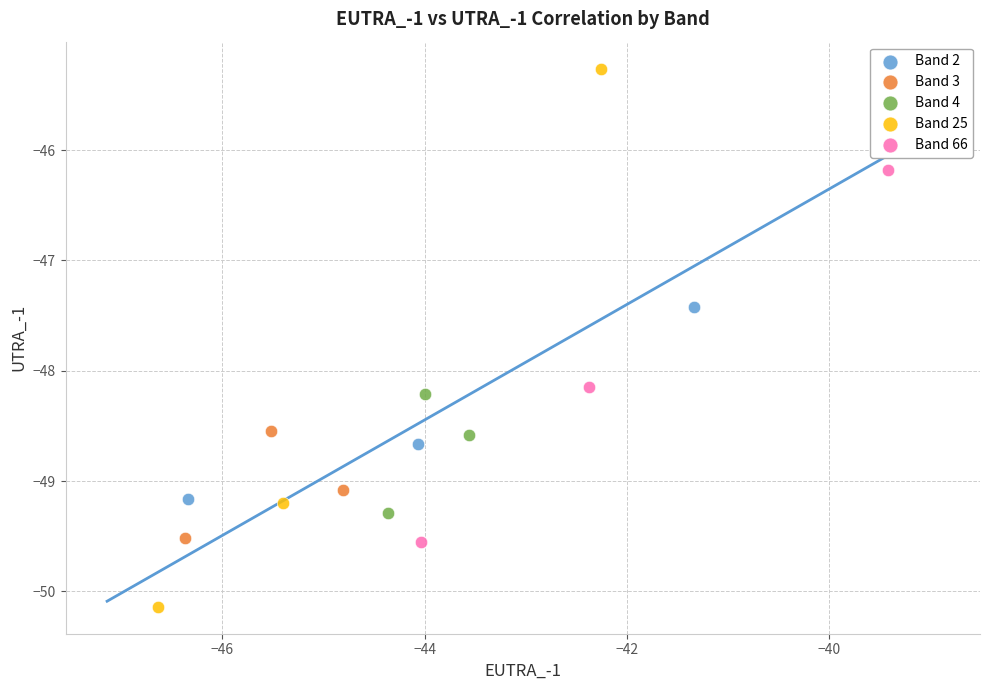

Which series reaches the minimum Y coordinate?

Band 25